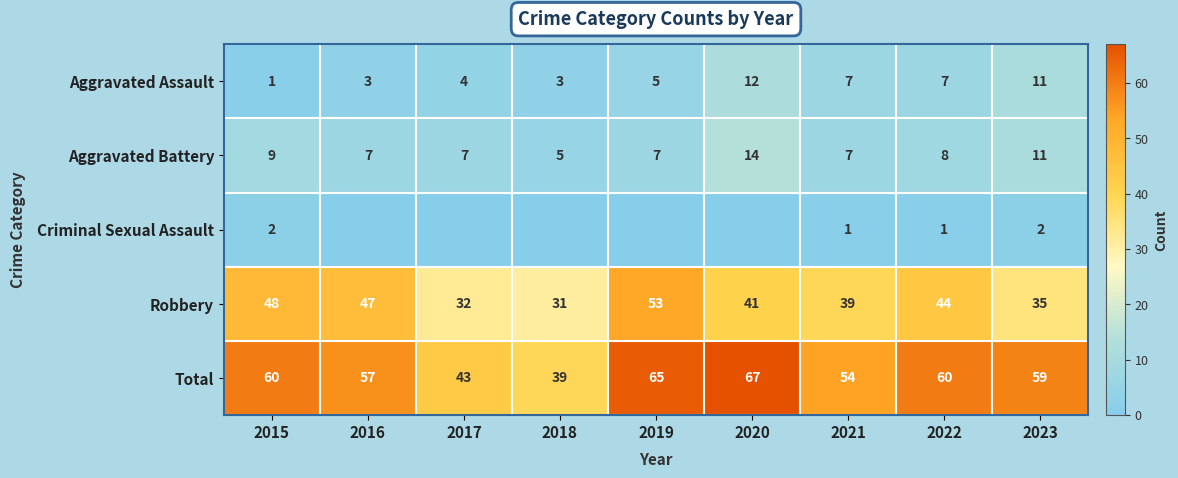

Where is Aggravated Battery nearest to the value 9?

2015